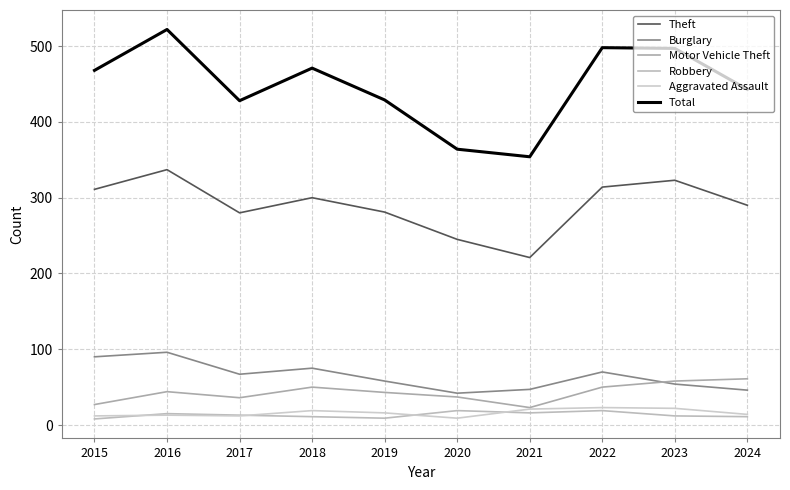

At which label is Motor Vehicle Theft closest to 42?

2019